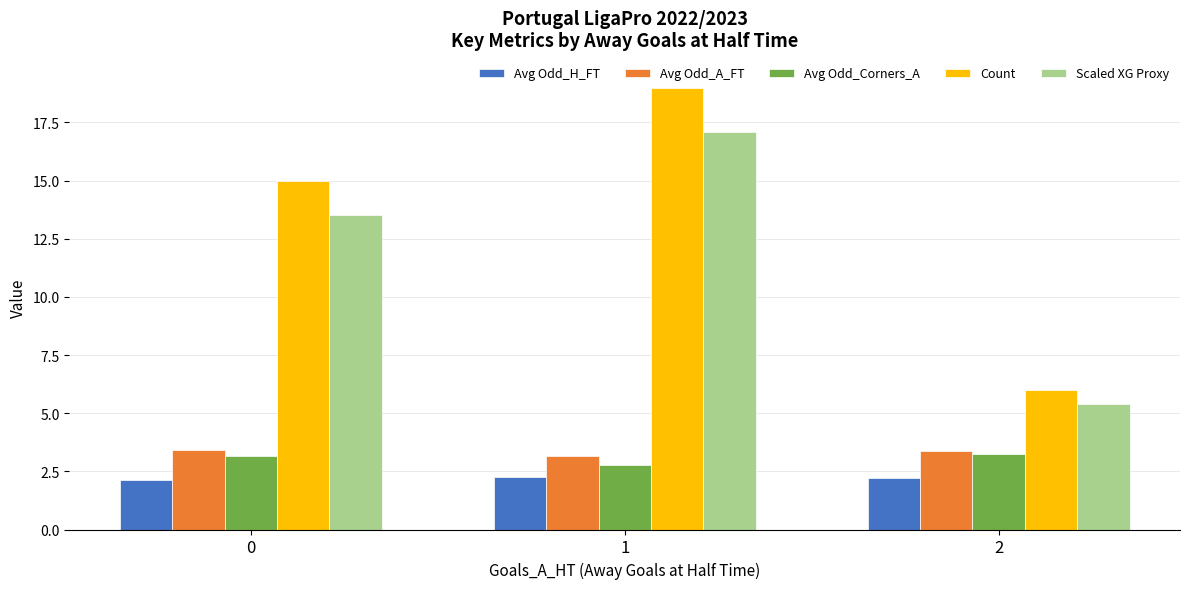

Is the value of Avg Odd_H_FT at 2 greater than the value of Count at 1?

No